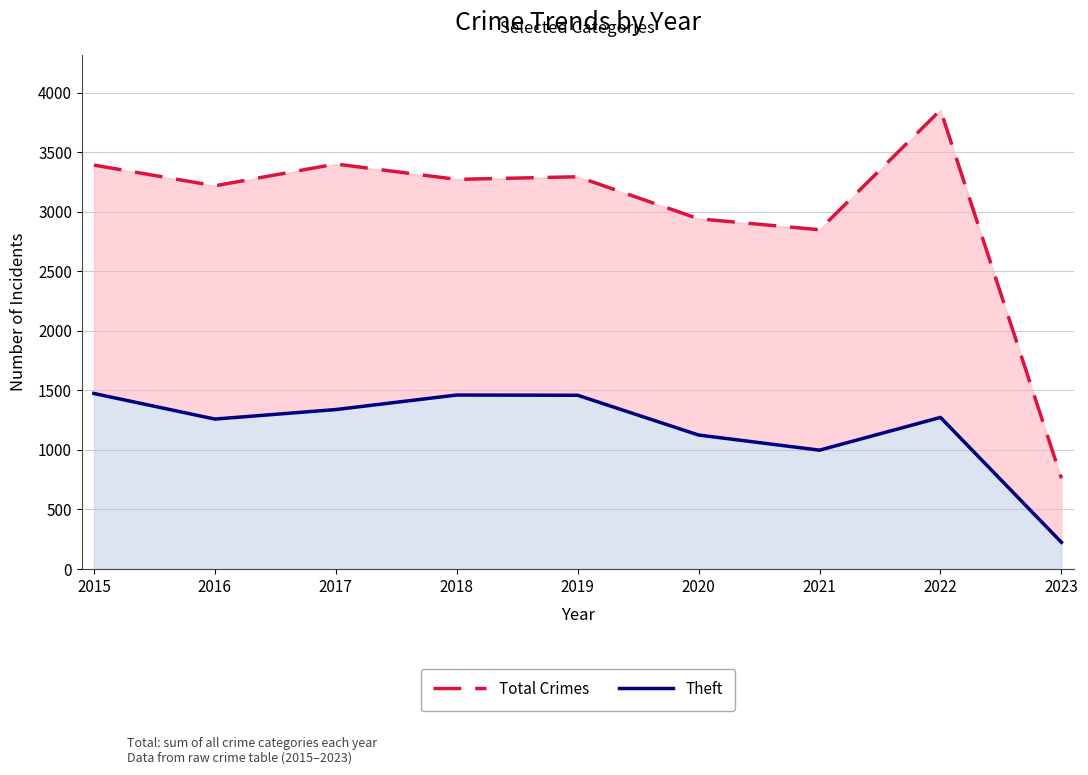

What is the total value across all series at 2017?

4740